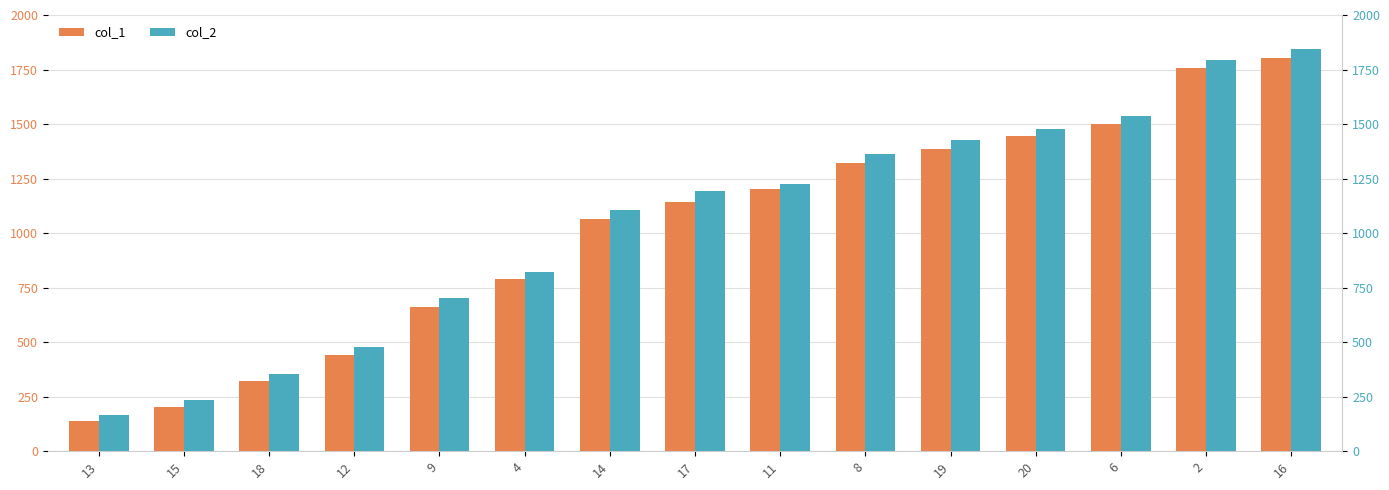

At which label is col_1 closest to 972?

14